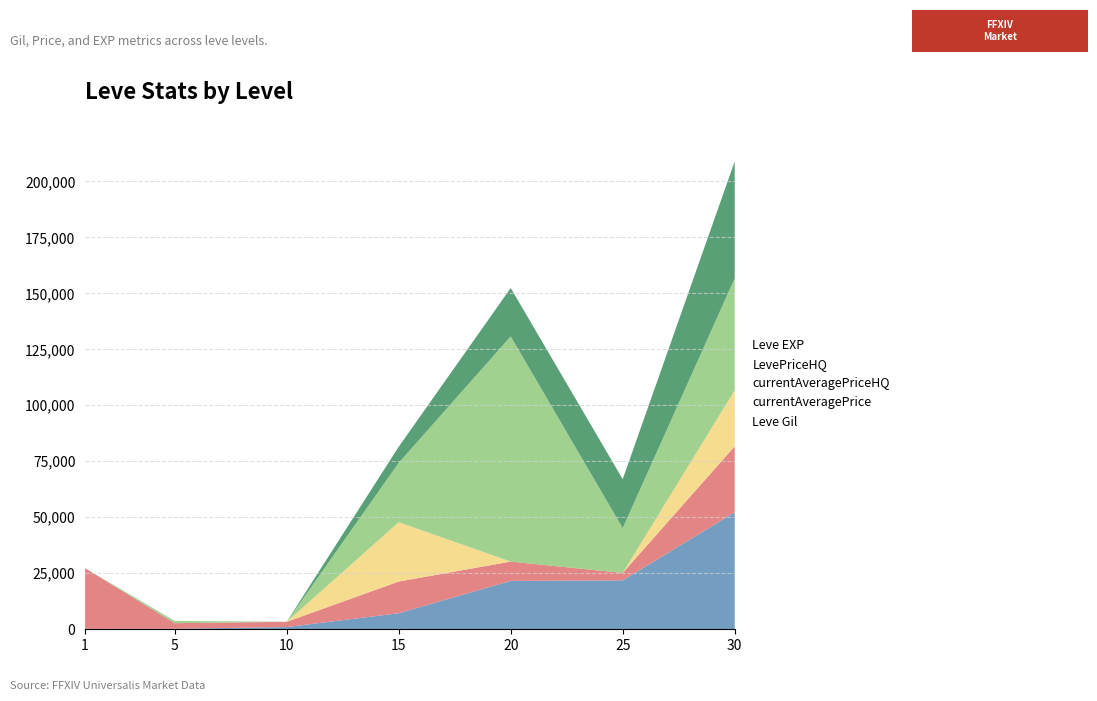

Reading right to left, transcribe all the data shown in this chart.

Leve Gil: 30=52220	25=21830	20=21600	15=7170	10=990	5=220	1=160
currentAveragePrice: 30=29500	25=3342	20=8618	15=14149	10=2342	5=2507	1=27128
currentAveragePriceHQ: 30=25000	25=0	20=0	15=26501	10=0	5=0	1=0
LevePriceHQ: 30=50000	25=20000	20=100542	15=26501	10=0	5=991	1=0
Leve EXP: 30=52220	25=21830	20=21600	15=7170	10=9	5=5	1=1